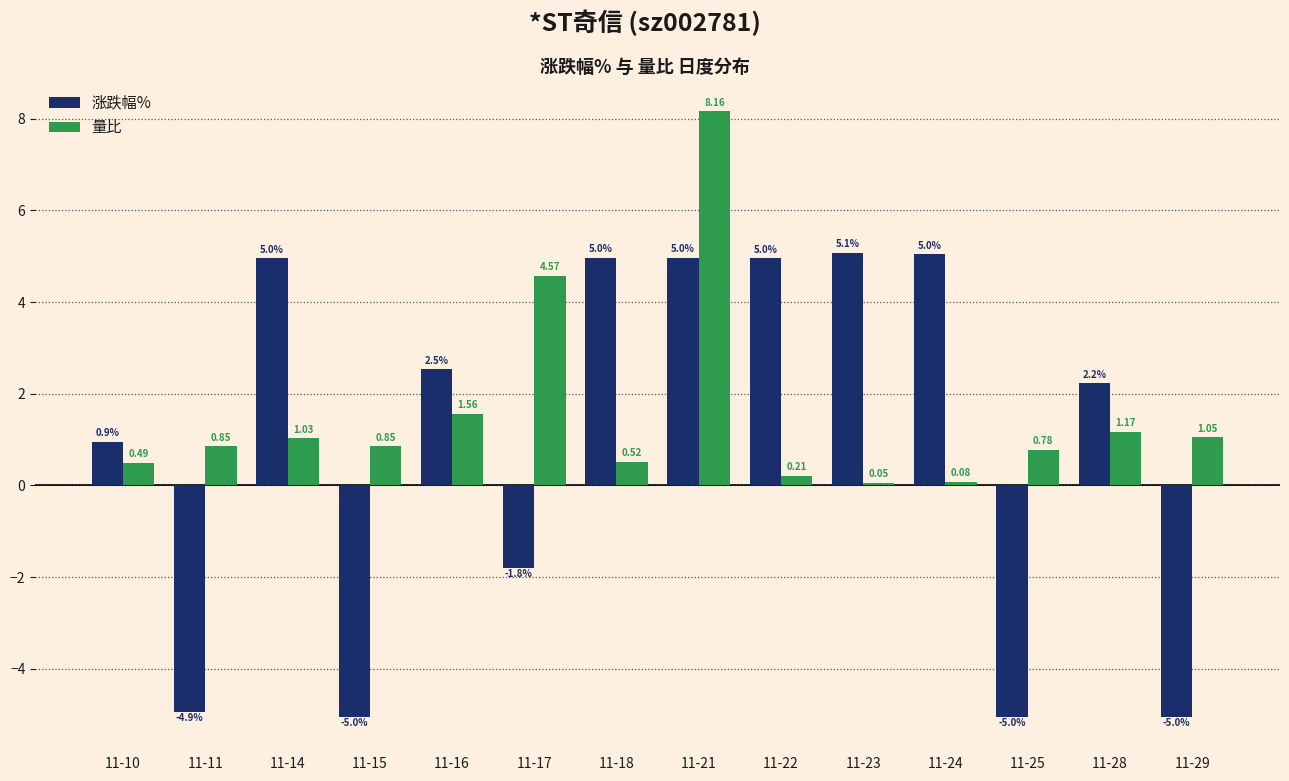

What is the difference between the maximum and minimum values in the 涨跌幅% series?

10.1